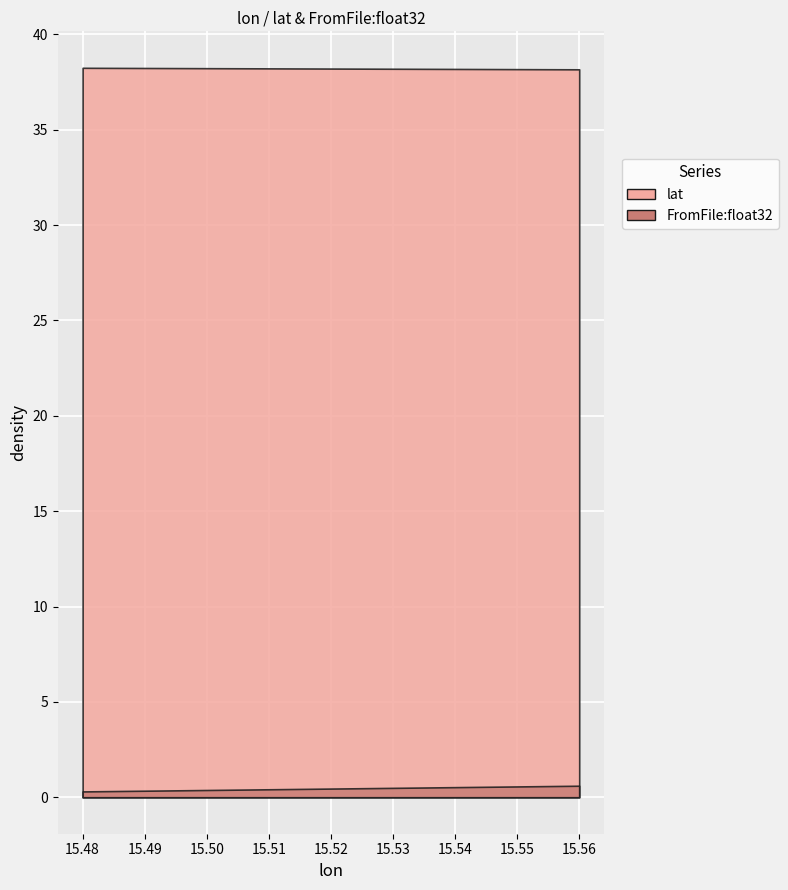

What are all the series names shown in the legend?

lat, FromFile:float32